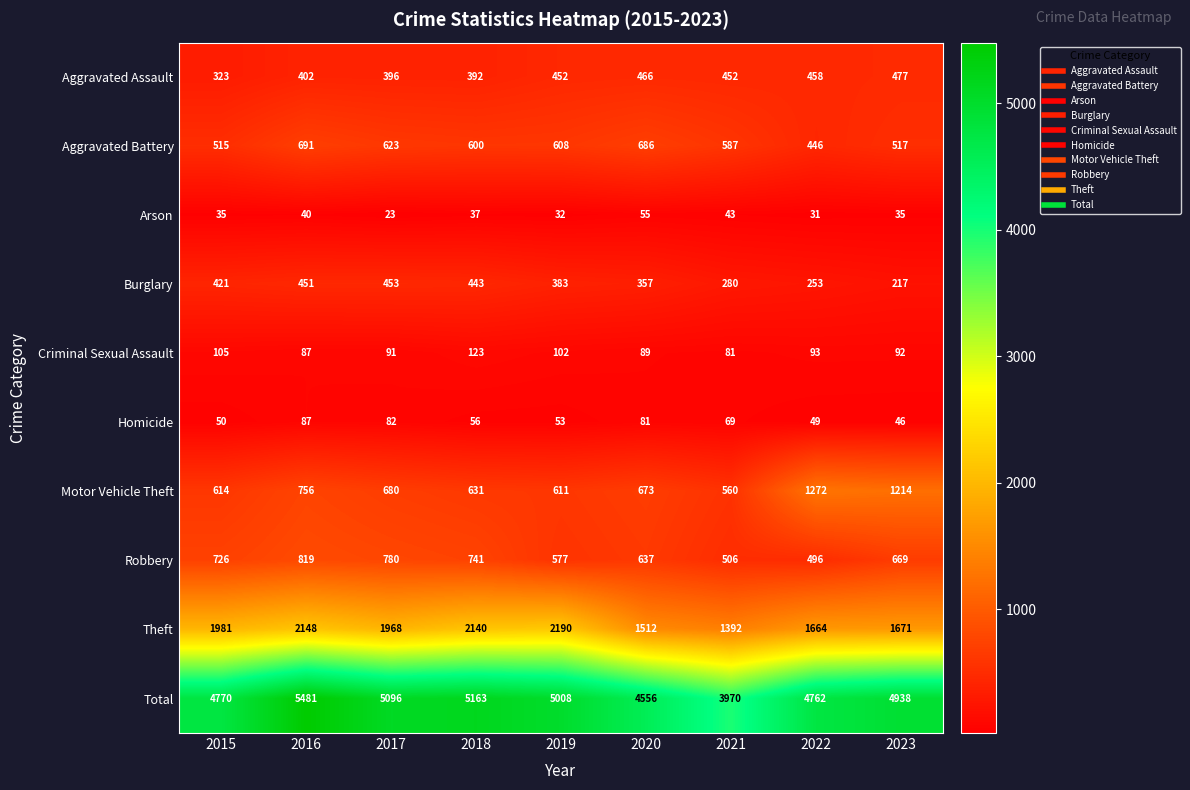

Which series has the largest range (max minus min)?

Total